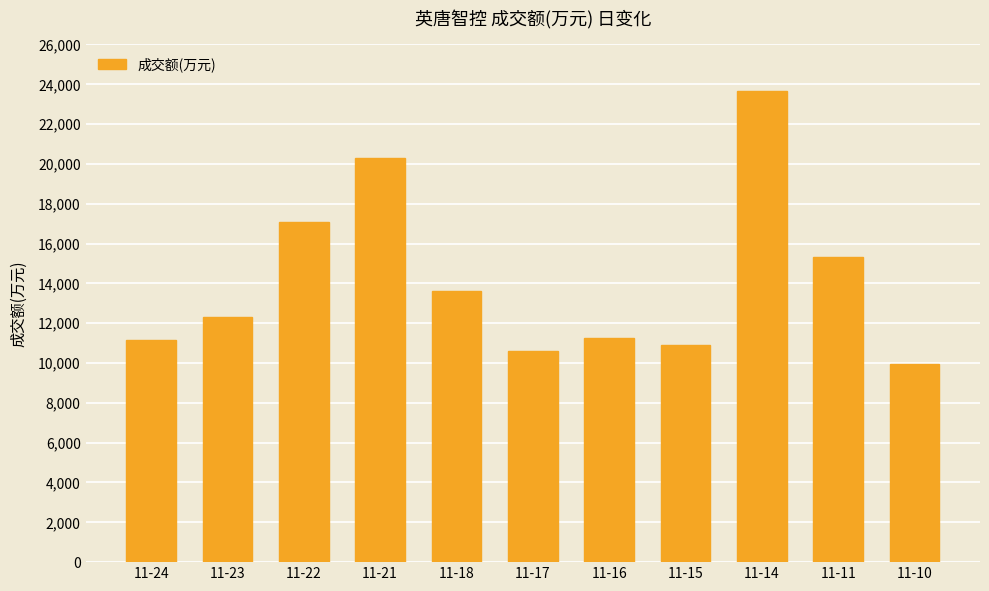

Count the number of categories in the chart.

11